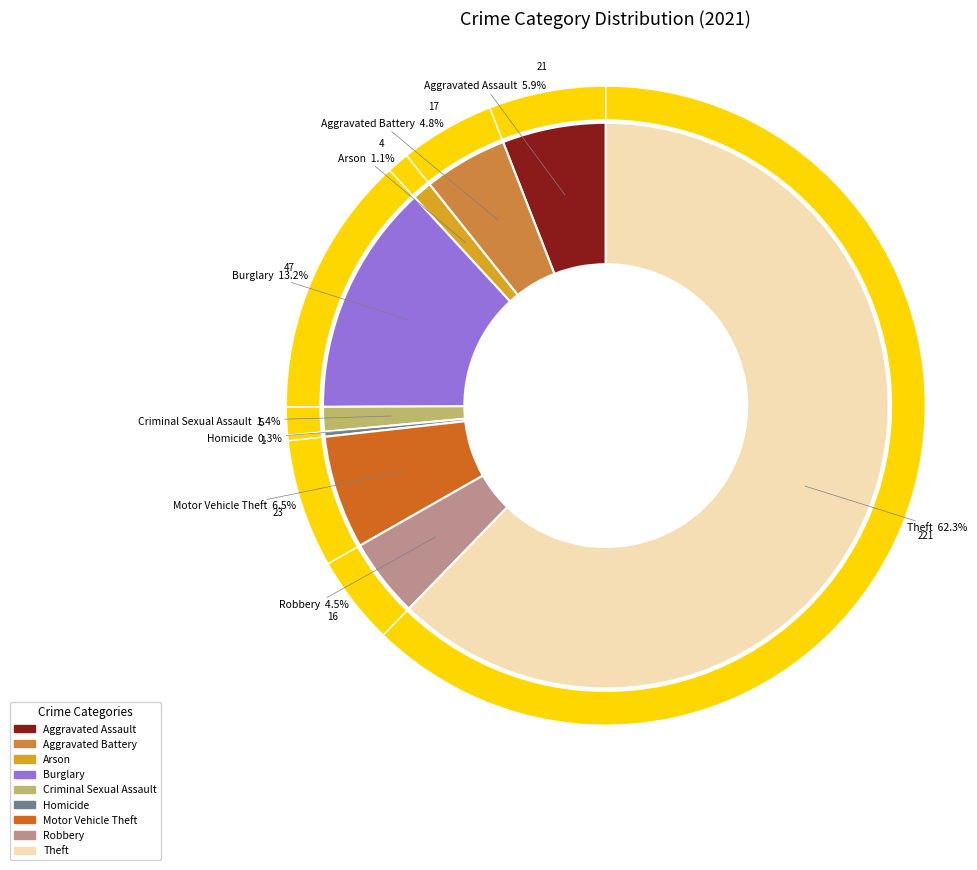

Which has a higher value, Aggravated Assault or Motor Vehicle Theft?

Motor Vehicle Theft